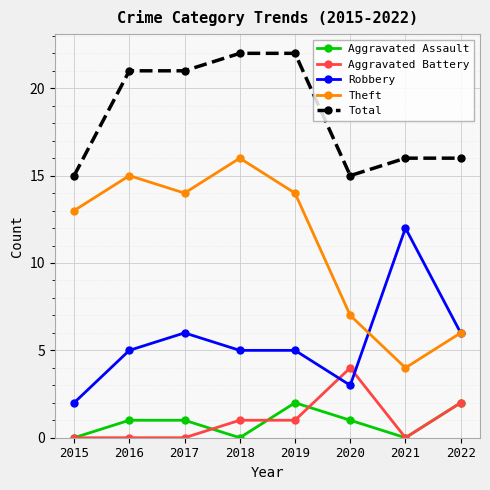

Reading left to right, list all the values displayed in this chart.

Aggravated Assault: 2015=0	2016=1	2017=1	2018=0	2019=2	2020=1	2021=0	2022=2
Aggravated Battery: 2015=0	2016=0	2017=0	2018=1	2019=1	2020=4	2021=0	2022=2
Robbery: 2015=2	2016=5	2017=6	2018=5	2019=5	2020=3	2021=12	2022=6
Theft: 2015=13	2016=15	2017=14	2018=16	2019=14	2020=7	2021=4	2022=6
Total: 2015=15	2016=21	2017=21	2018=22	2019=22	2020=15	2021=16	2022=16